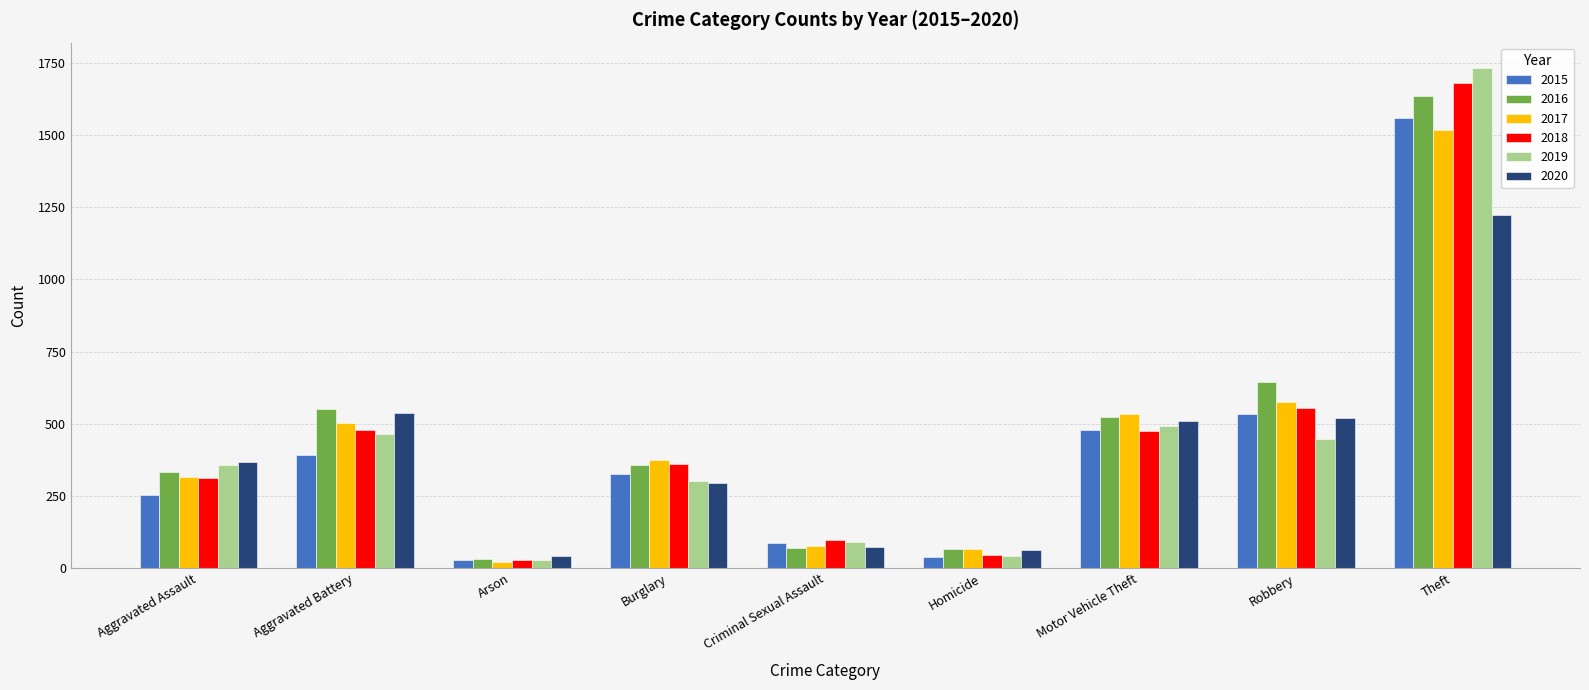

What is the maximum value for 2019?

1734